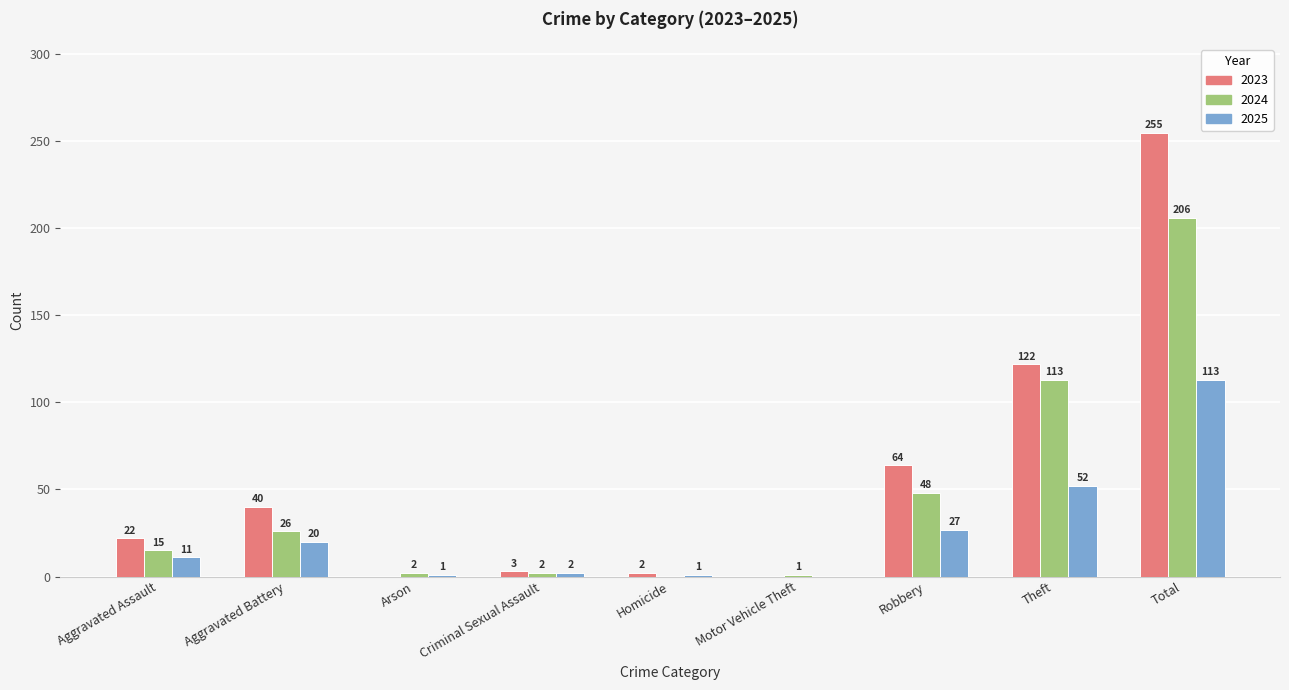

True or false: 2025 has a value of 199 at Total.

False